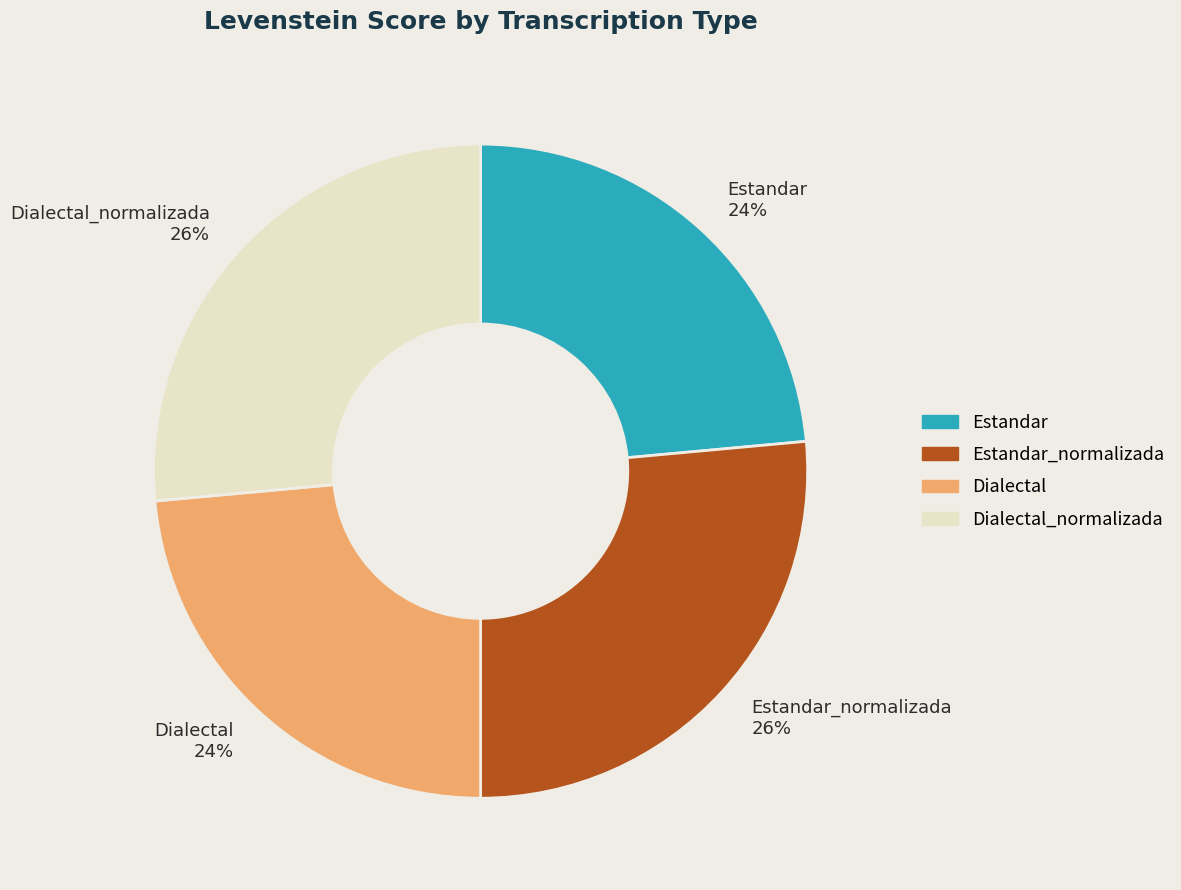

Does Estandar_normalizada 26% represent more than half of the total?

No